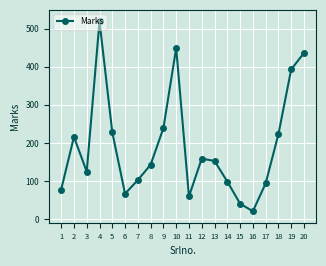

What is the sum of all values?

3846